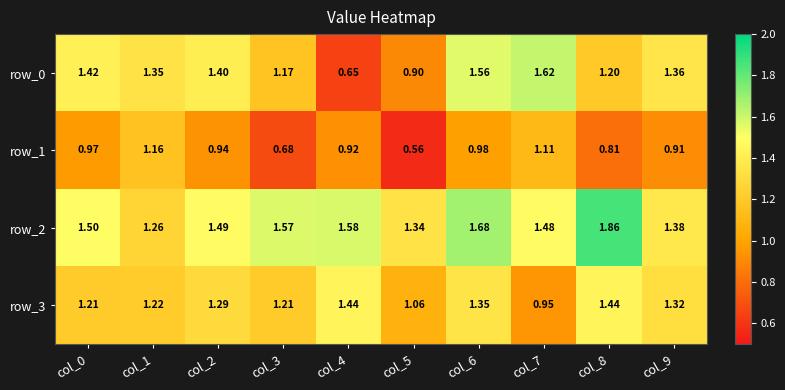

Is the value of row_1 at col_2 greater than the value of row_0 at col_7?

No